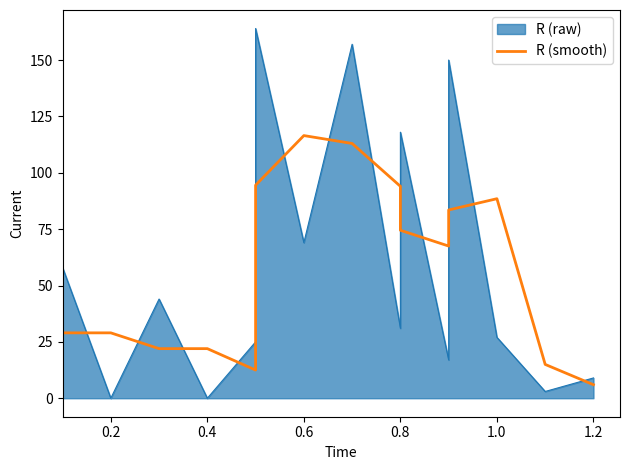

What is the change in value from 8 to 9?

-19.5